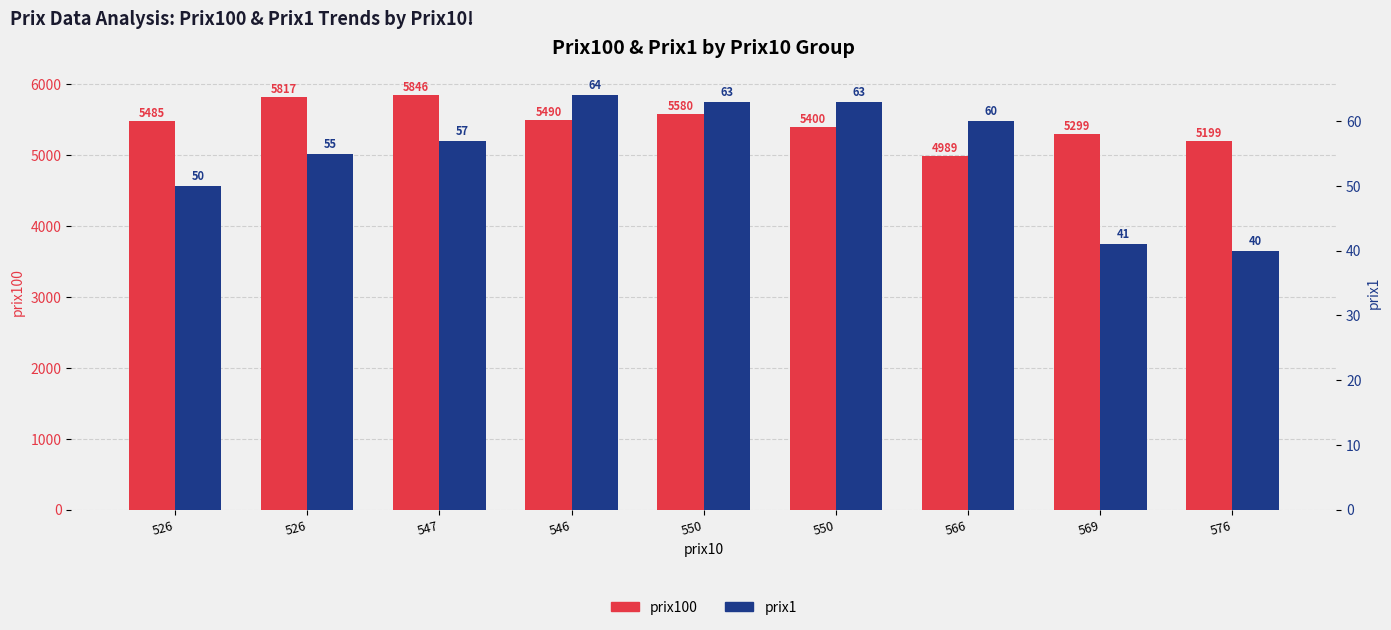

Between 546 and 550, which series saw the biggest shift?

prix100